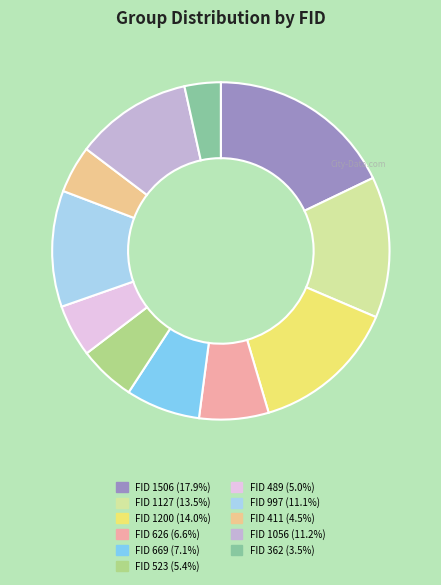

Is there a majority slice in this chart?

No